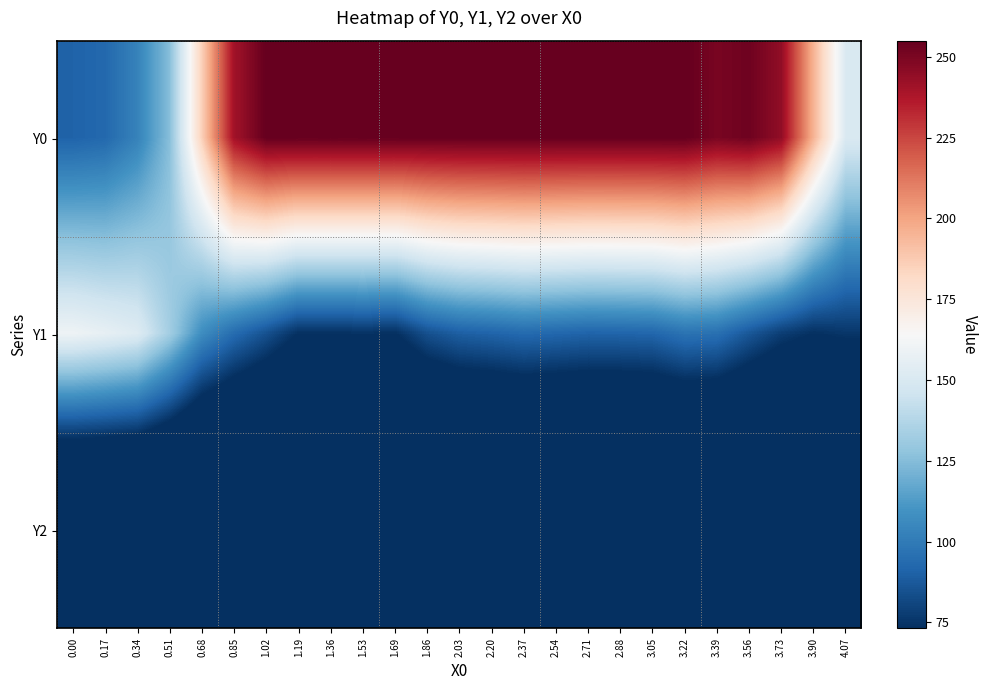

Rank the series by their average value, from highest to lowest.

Y0, Y1, Y2